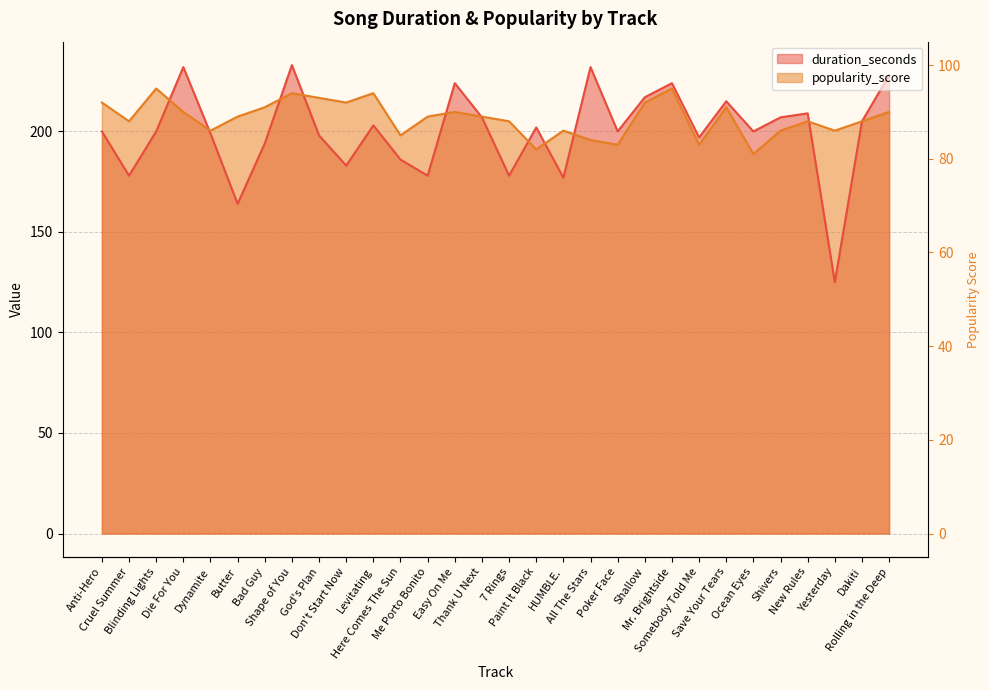

What is the label of the 22nd point from the right?

God's Plan